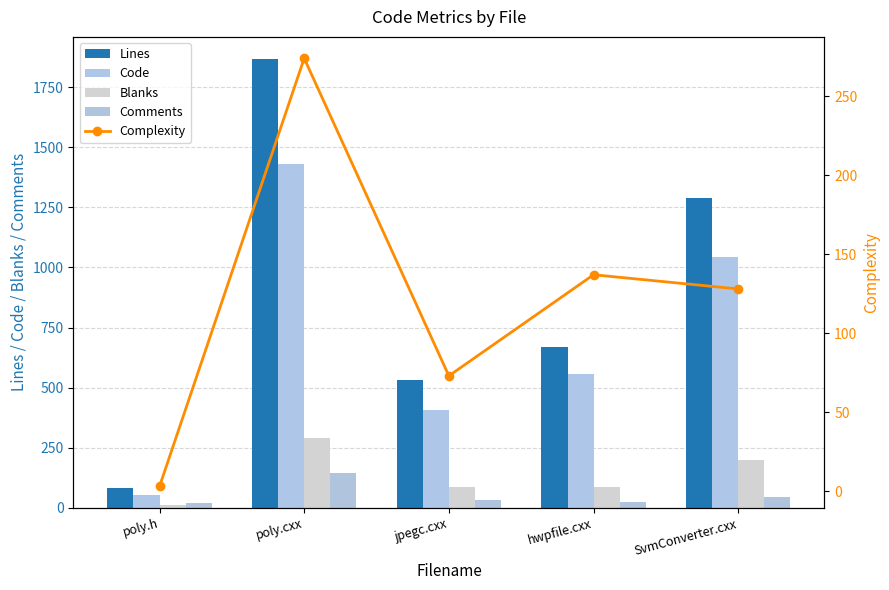

What is the difference between the second highest and second lowest values in the Complexity series?

64